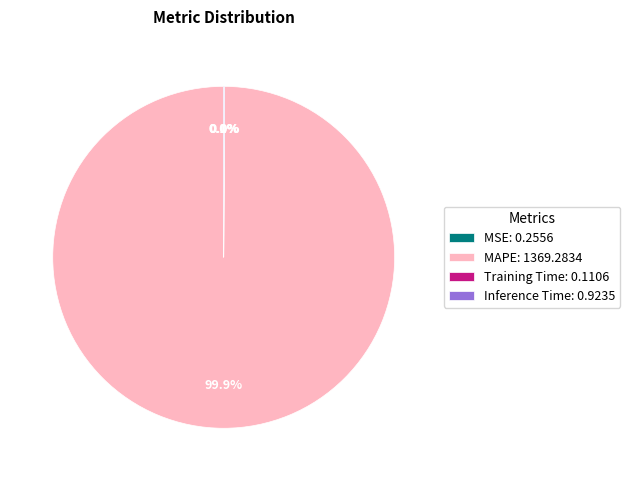

Does MAPE: 1369.2834 account for over 50% of the chart?

Yes